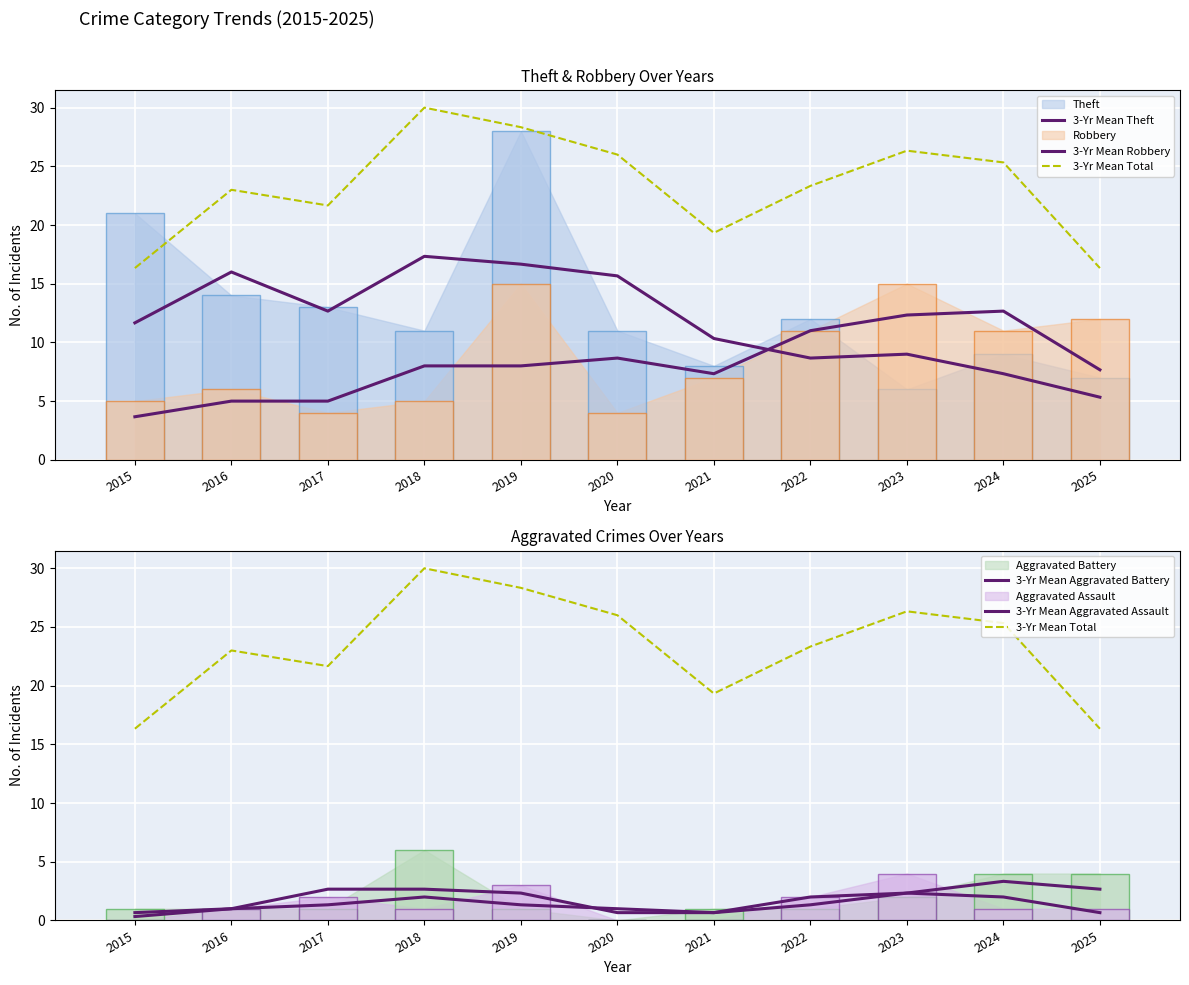

Does the chart contain stacked bars?

No